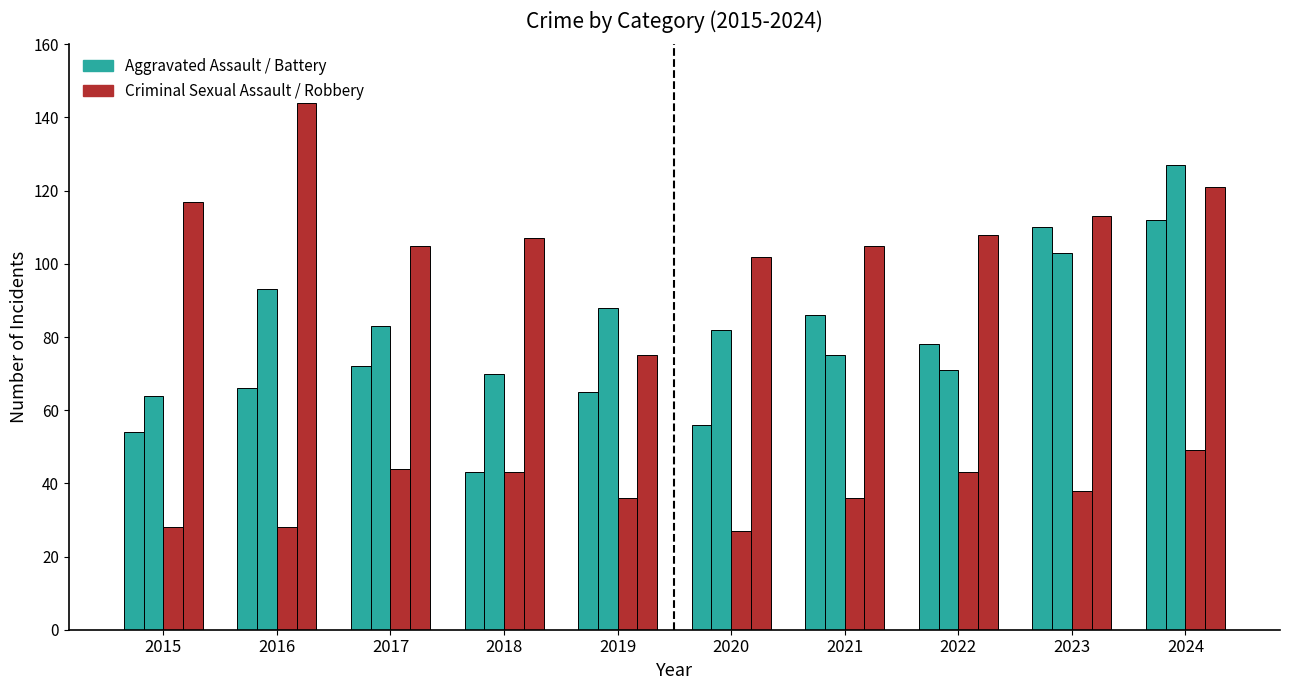

How many bars are there in each group?

4